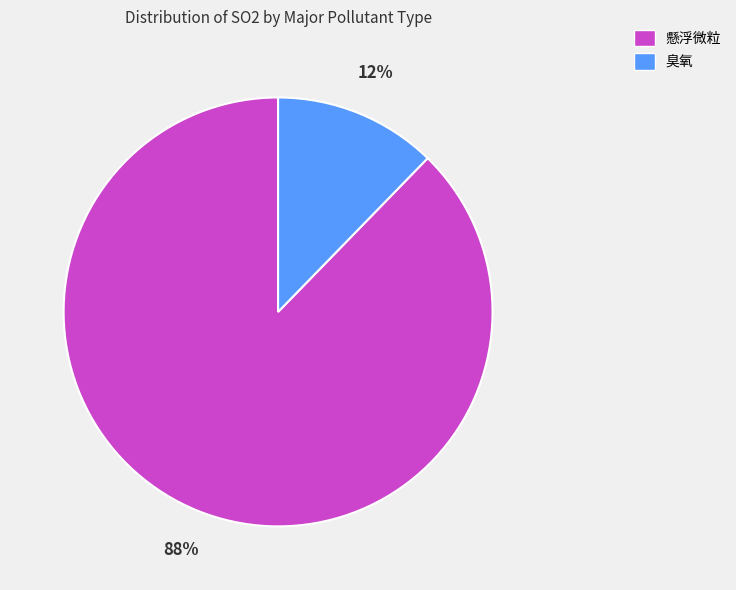

Between 臭氧 and 懸浮微粒, which is larger?

懸浮微粒